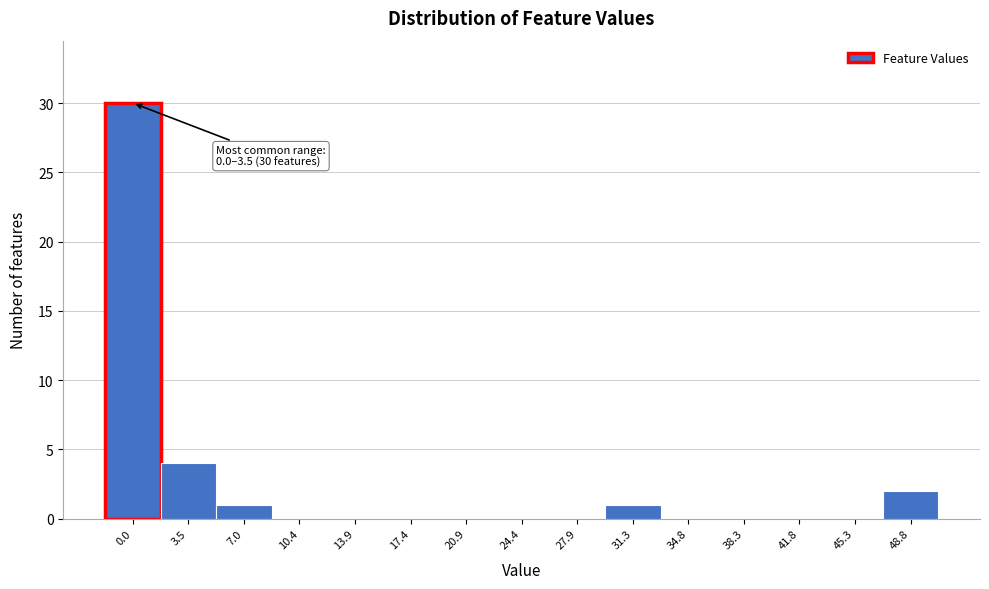

Reading right to left, transcribe all the data shown in this chart.

48.8=2	45.3=0	41.8=0	38.3=0	34.8=0	31.3=1	27.9=0	24.4=0	20.9=0	17.4=0	13.9=0	10.4=0	7.0=1	3.5=4	0.0=30